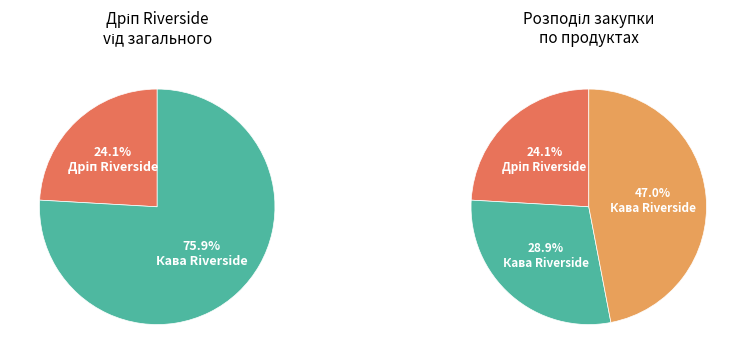

Rank the categories by value from lowest to highest.

Дріп Riverside, Кава Riverside (Brasil), Кава Riverside (Kenya)